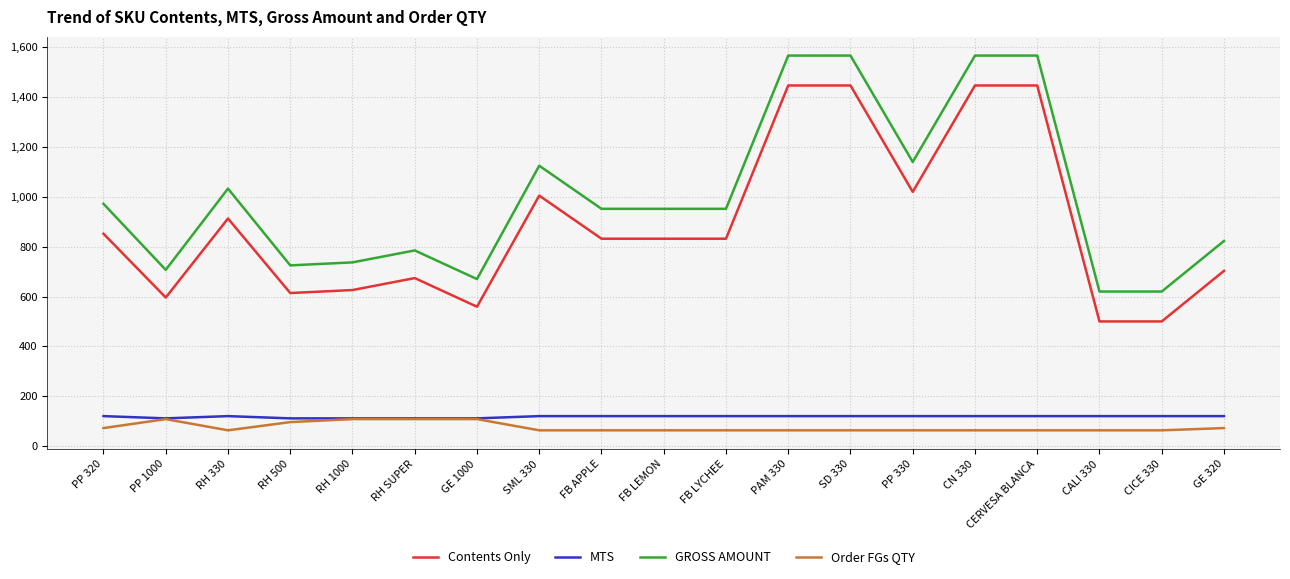

Which series has the largest total across all categories?

GROSS AMOUNT